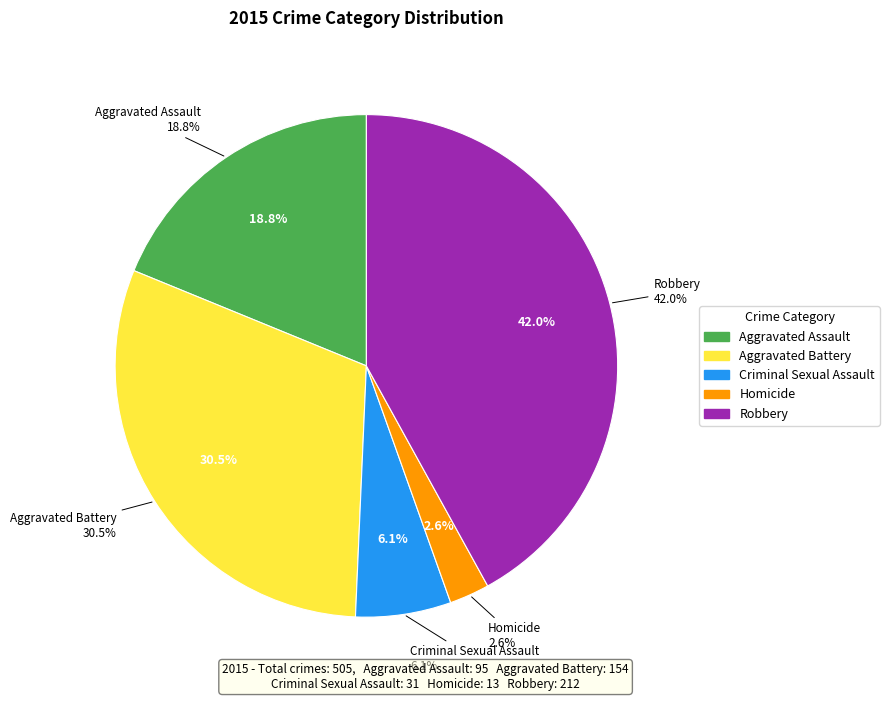

To the nearest percent, what percentage of the pie is Aggravated Assault?

19%